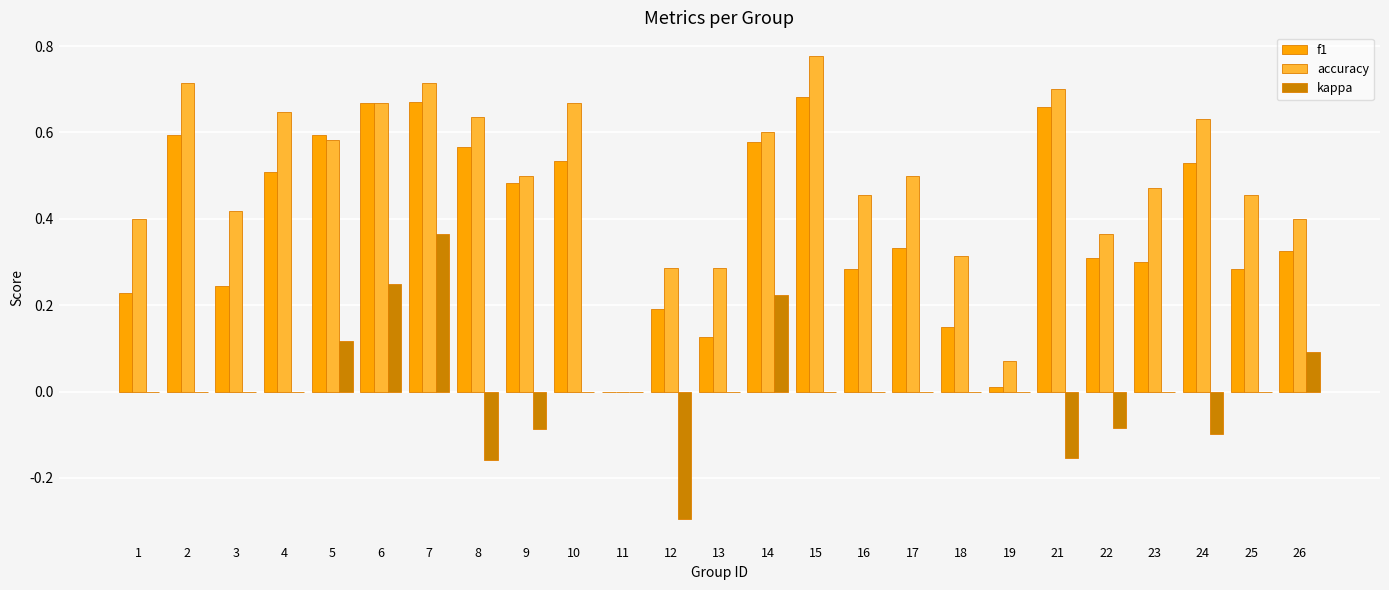

Which series changed the most between 18 and 25?

accuracy